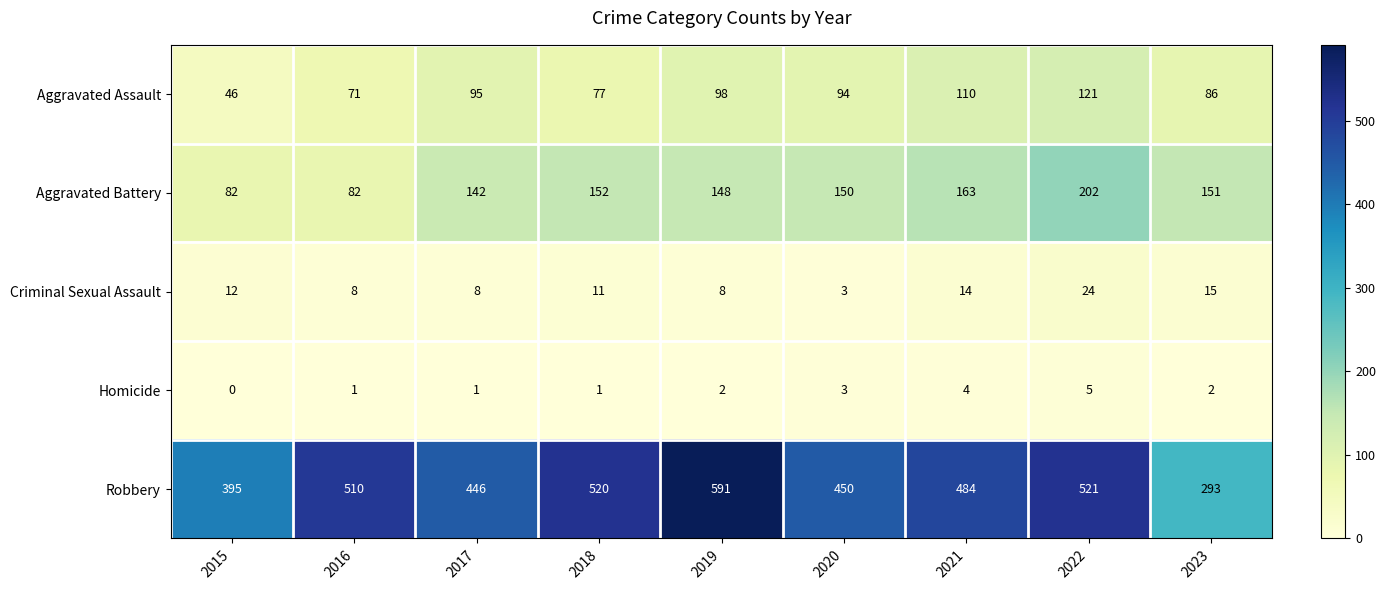

Rank the series by their maximum value, from lowest to highest.

Homicide, Criminal Sexual Assault, Aggravated Assault, Aggravated Battery, Robbery